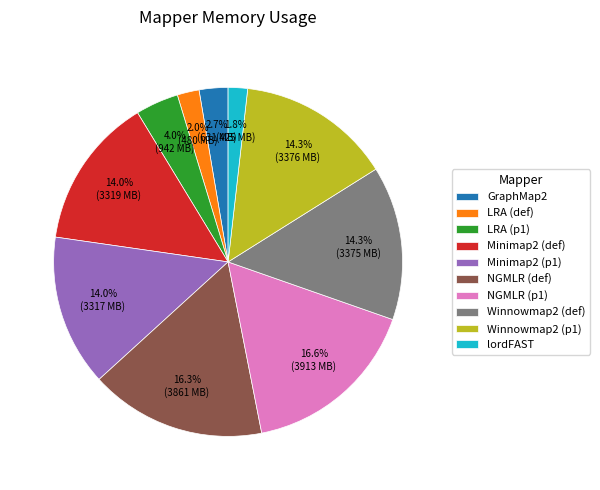

To the nearest percent, what portion does lordFAST represent?

2%